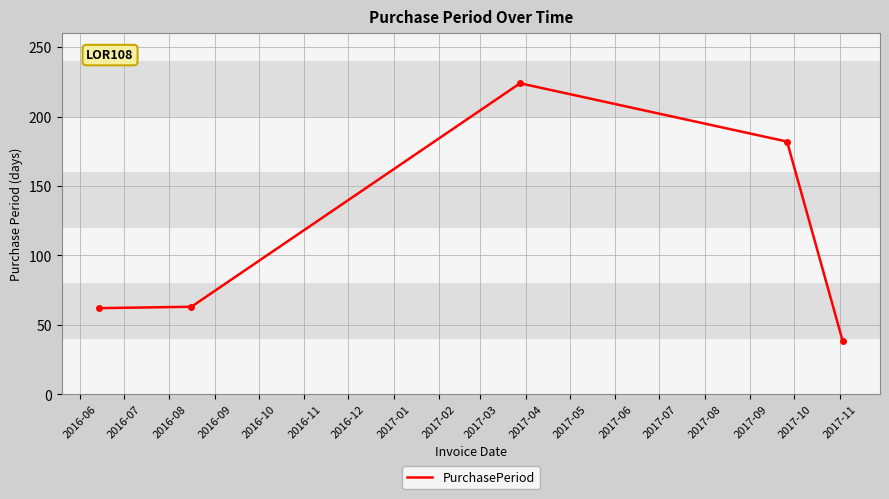

True or false: there are more than 0 points higher than both neighbors.

True